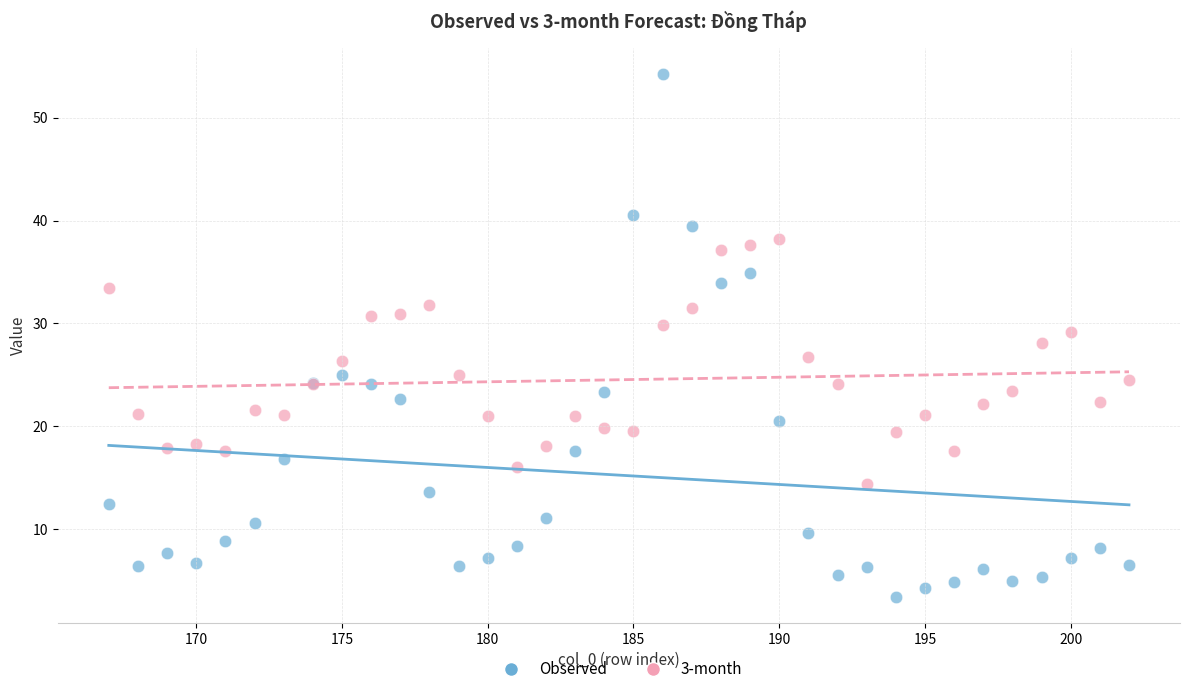

Which series has the largest Y range (max minus min)?

Observed